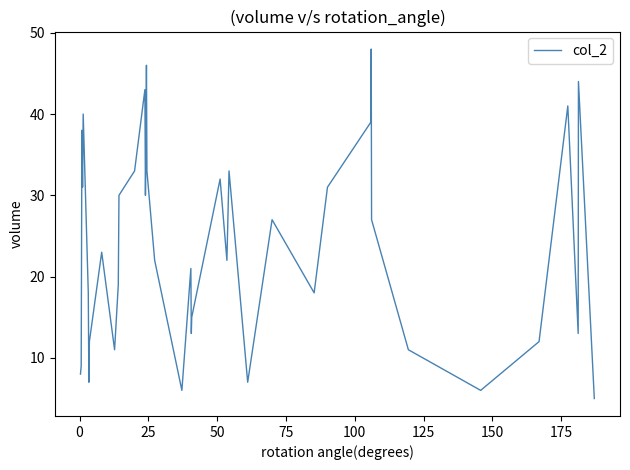

What is the smallest value displayed?

5